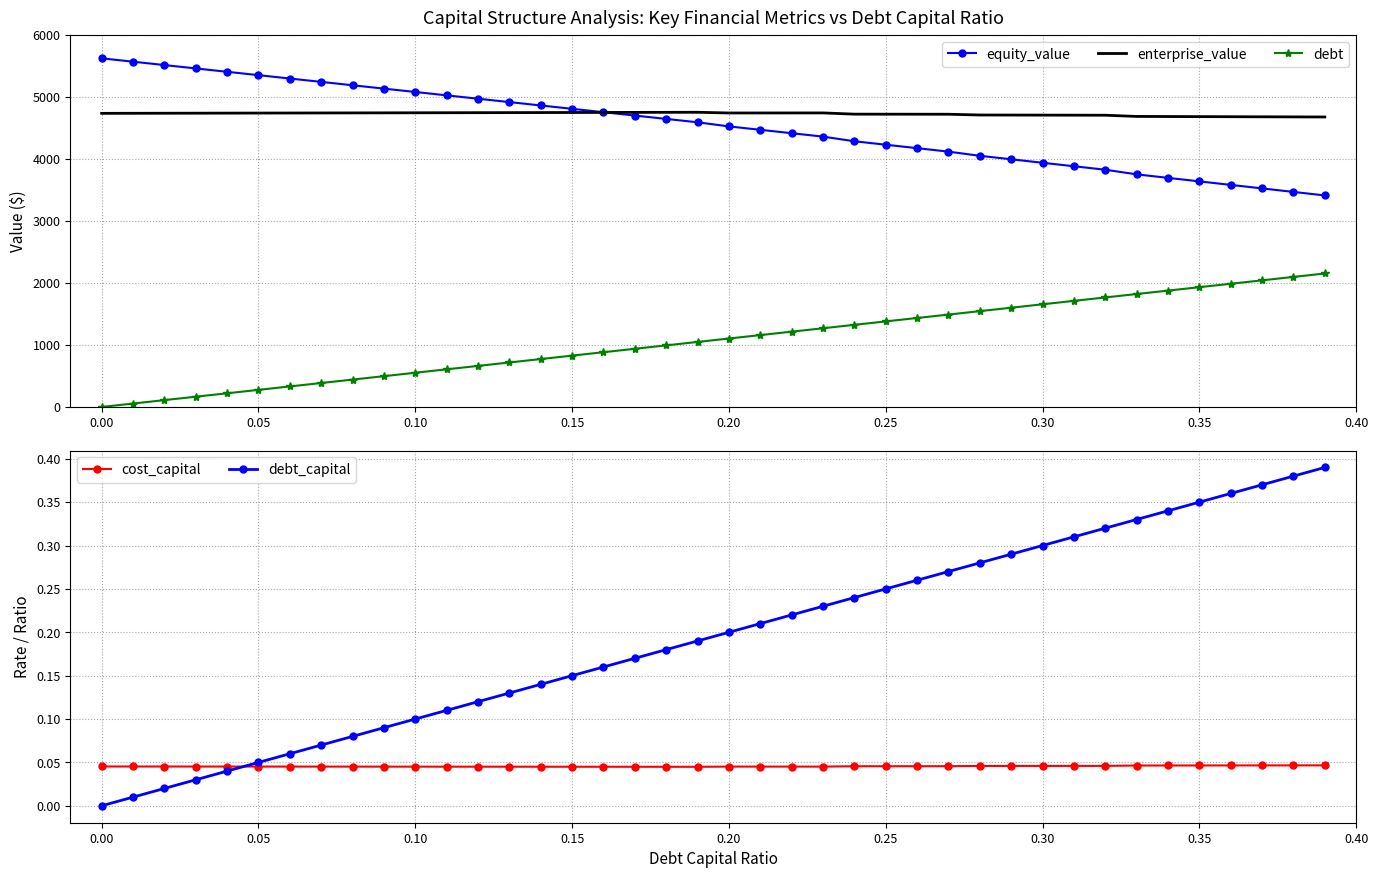

True or false: equity_value and debt intersect in this chart.

False